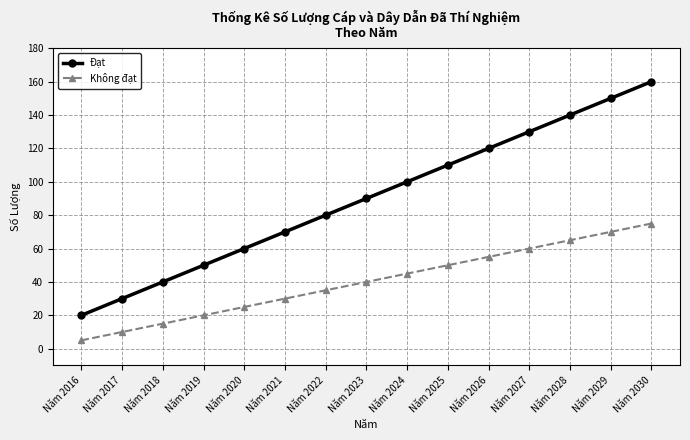

True or false: Đạt has more than 1 points higher than both neighbors.

False